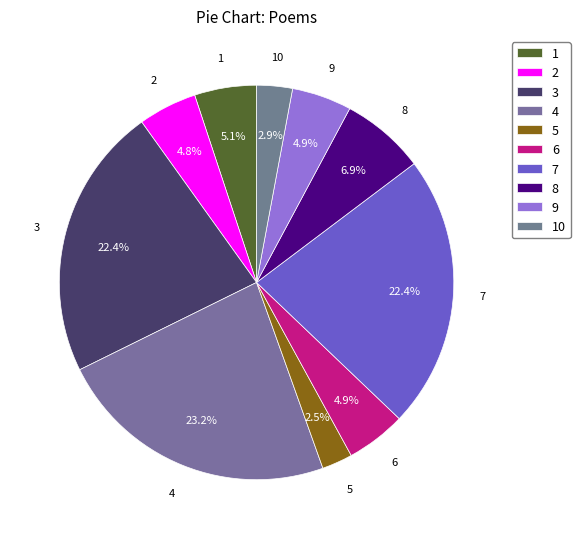

Is there any slice that represents more than half of the pie?

No